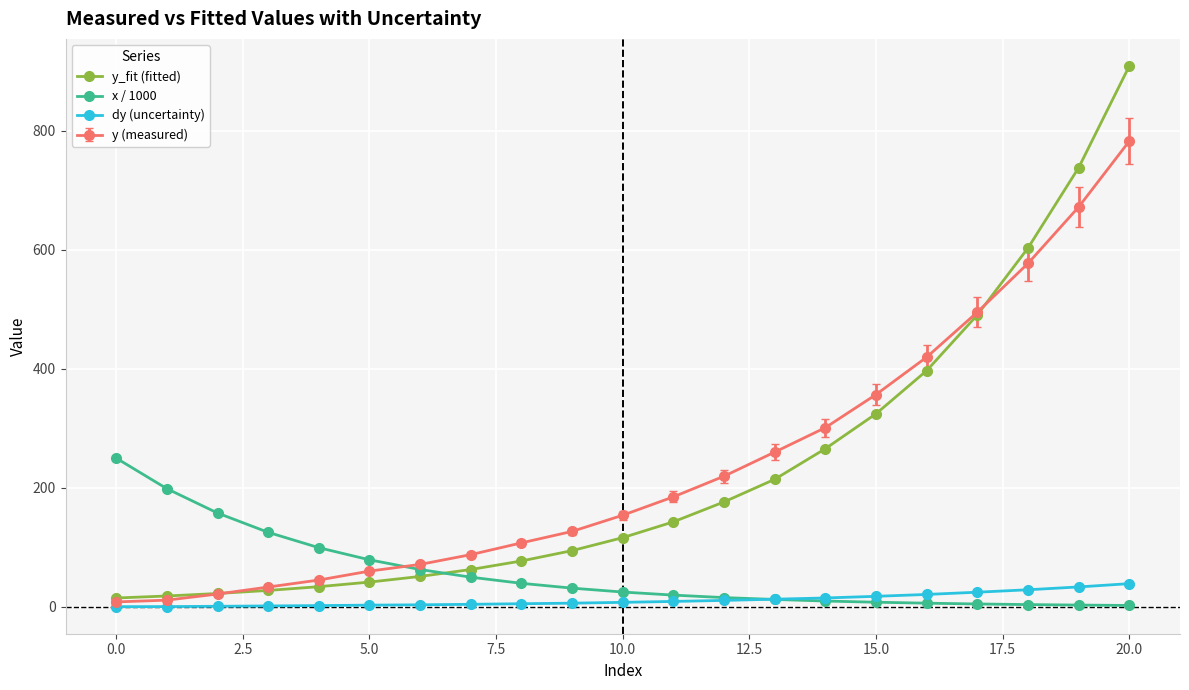

At how many categories does at least one series exceed 507?

3